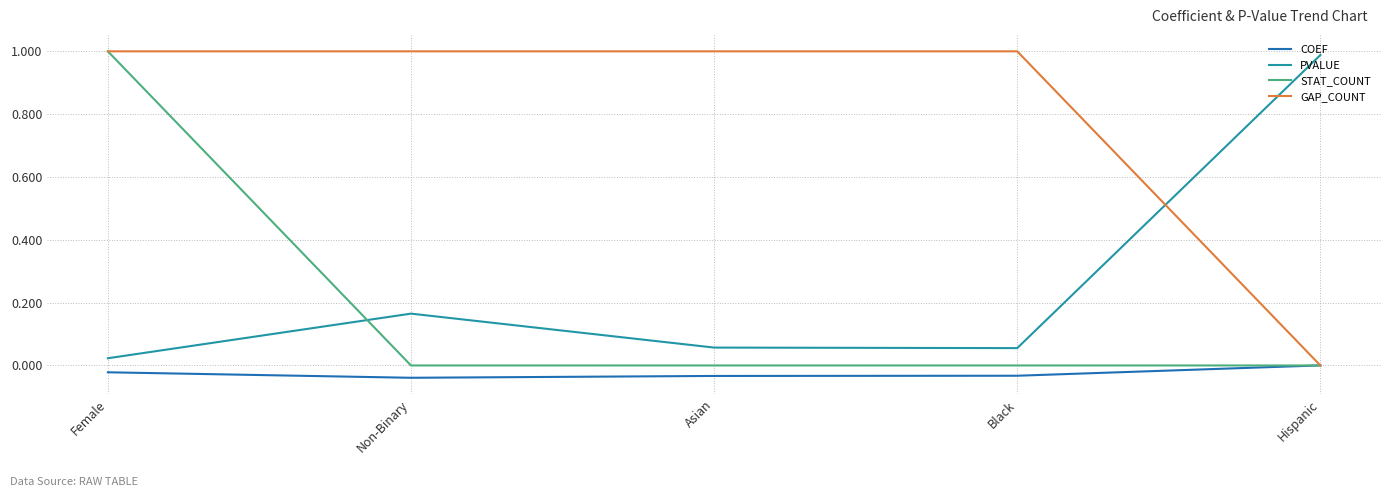

What position from the right is Asian?

3